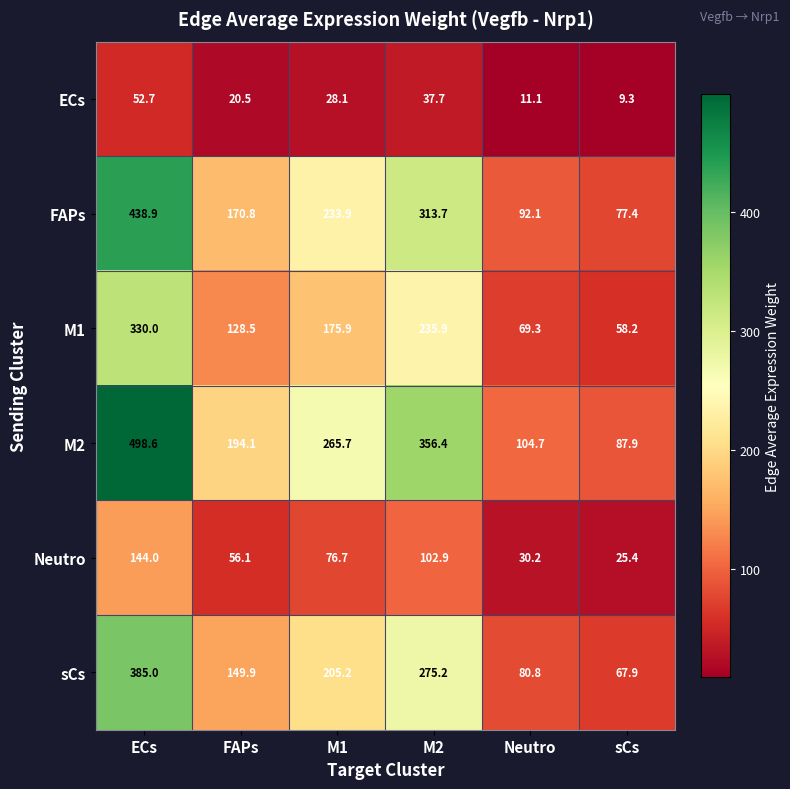

Where does the M2 series first go above 265?

ECs